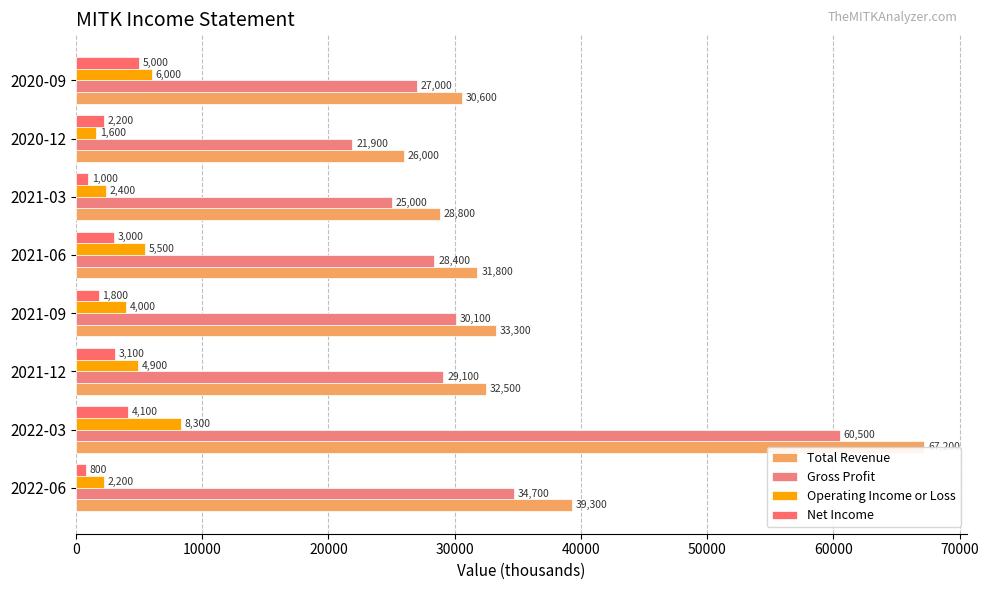

What is the sum of all Net Income values?

21000